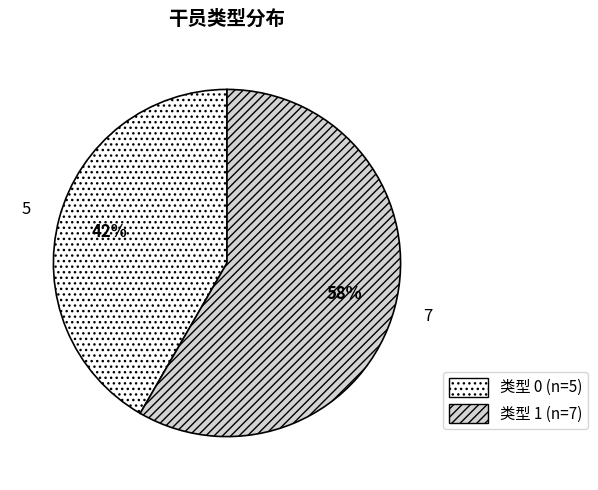

To the nearest percent, what is the average slice percentage?

50%